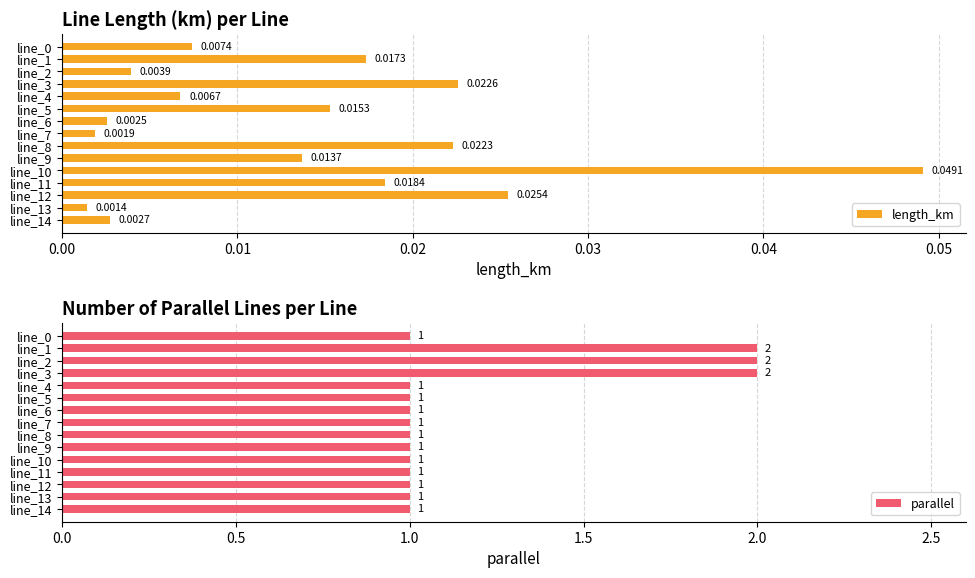

What is the sum of all parallel values?

18